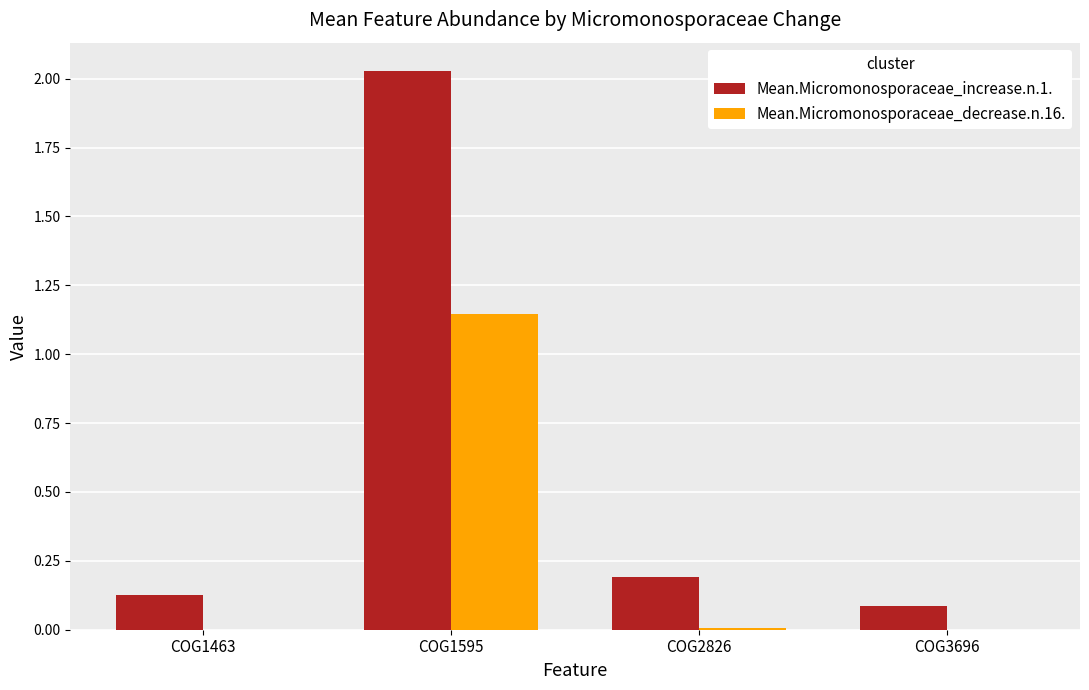

At which category does the chart reach its peak across all series?

COG1595